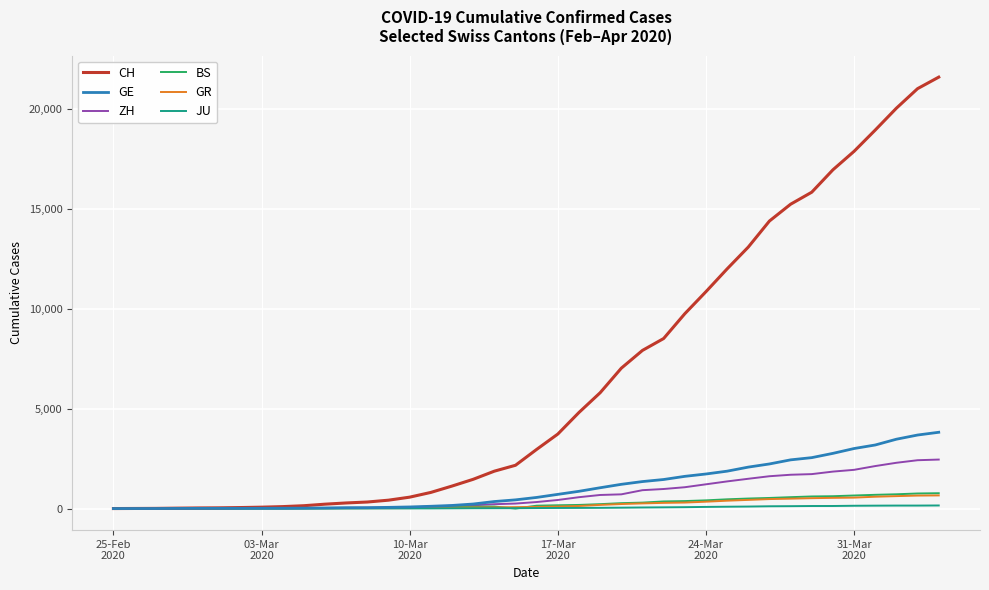

Which series has the largest total across all categories?

CH